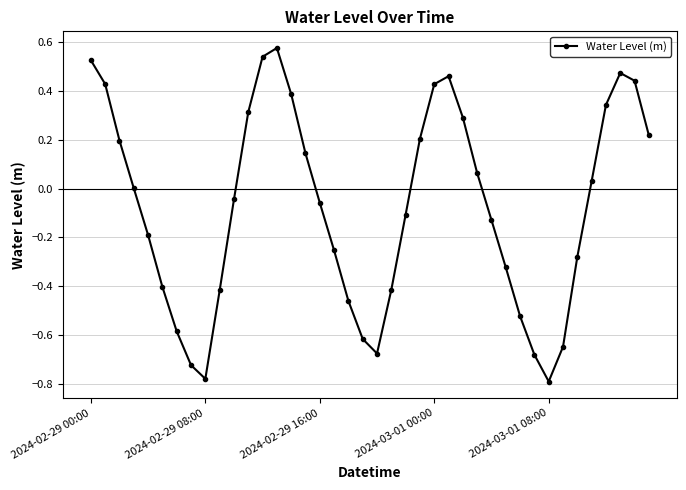

What is the difference between the second highest and minimum values?

1.3